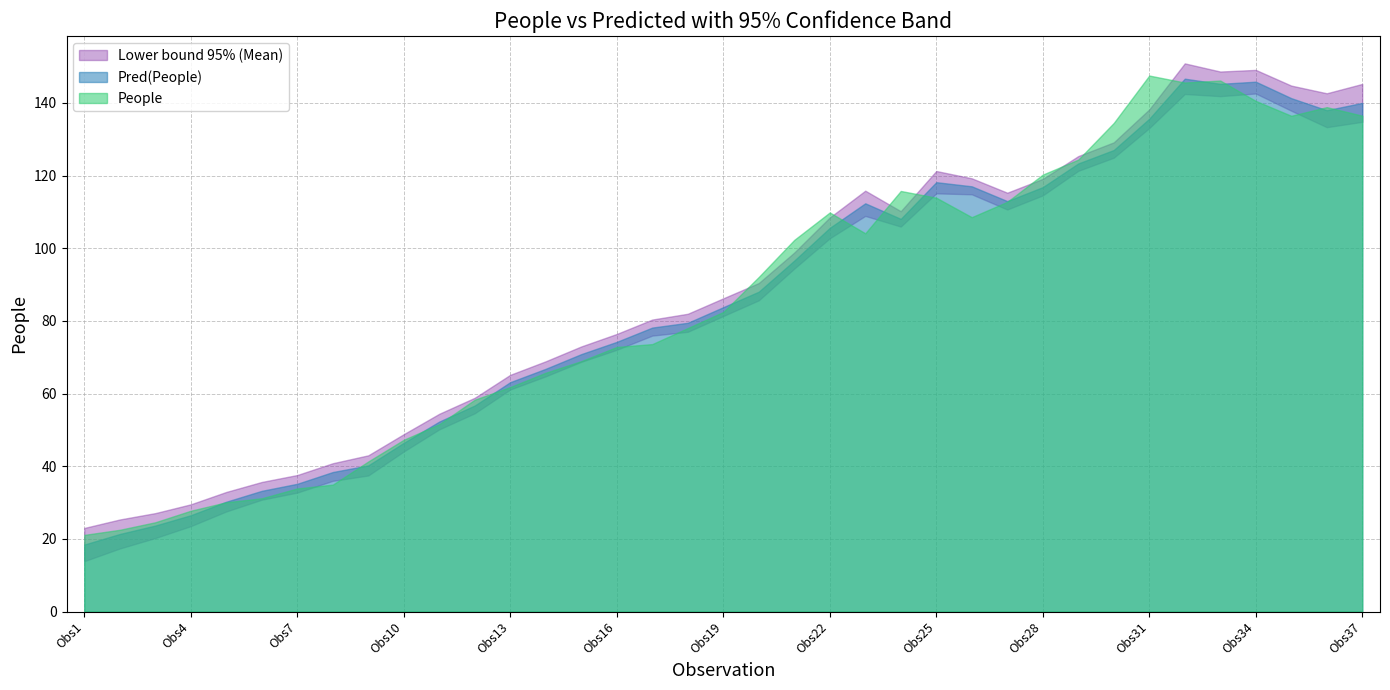

Between Obs3 and Obs28, which is larger?

Obs28